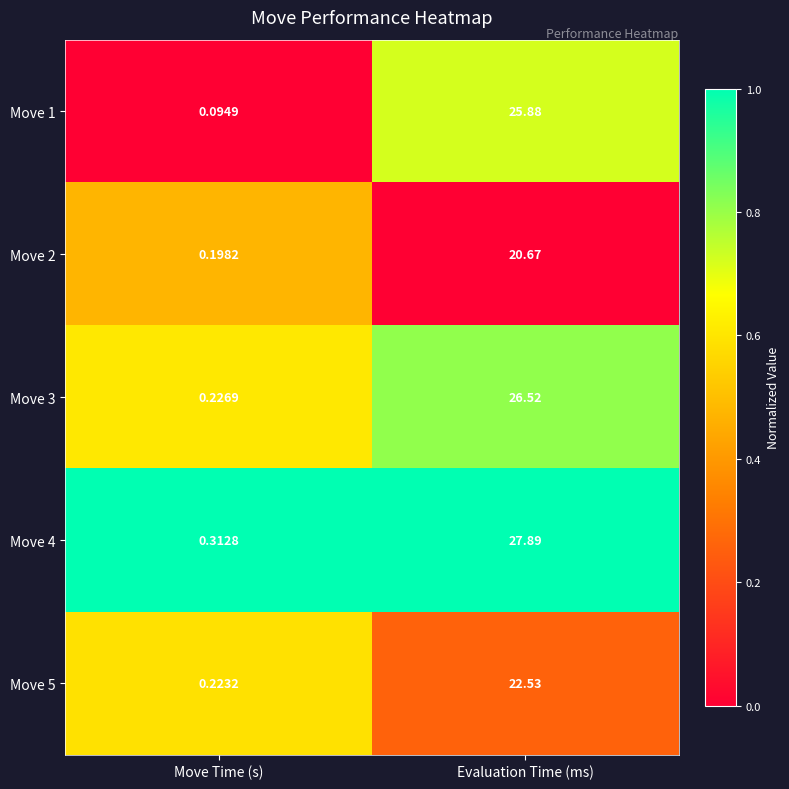

List the series in order of their peak value, lowest first.

Move 2, Move 5, Move 1, Move 3, Move 4